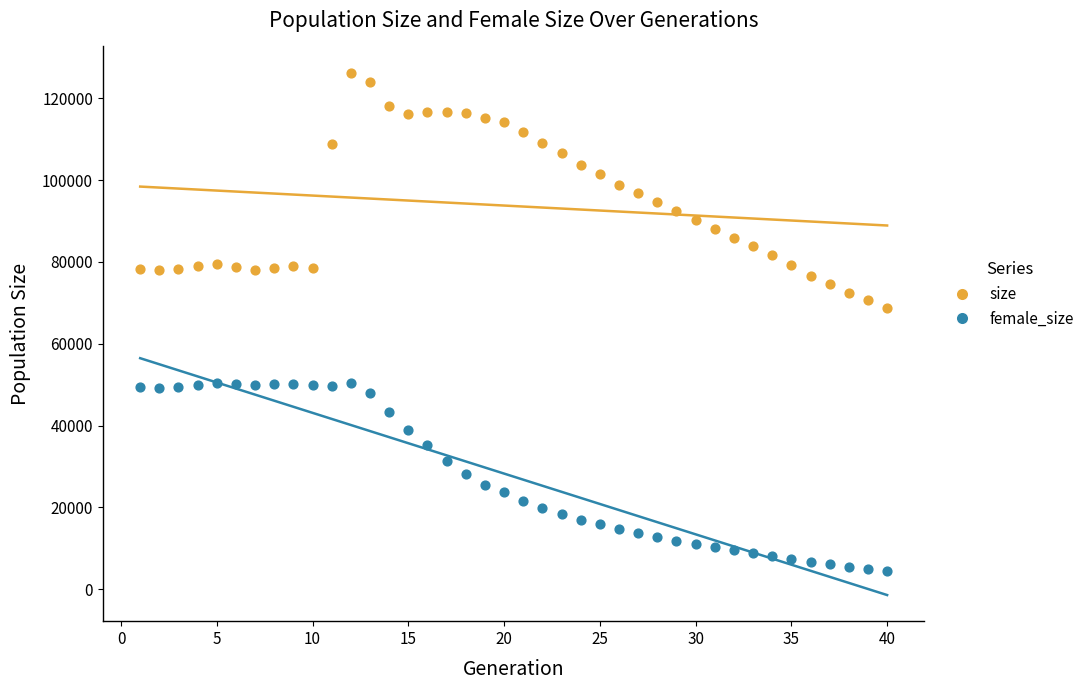

Which series contains the lowest Y value?

female_size